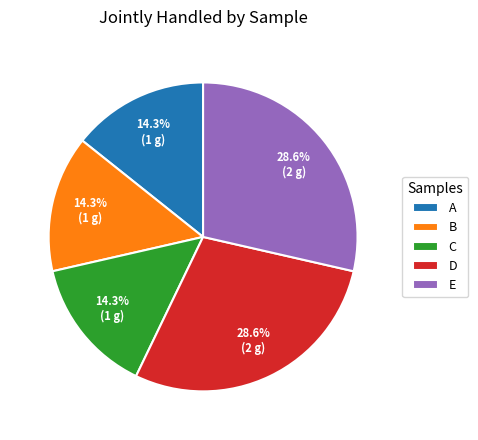

Is it true that C is 22% of the pie?

False